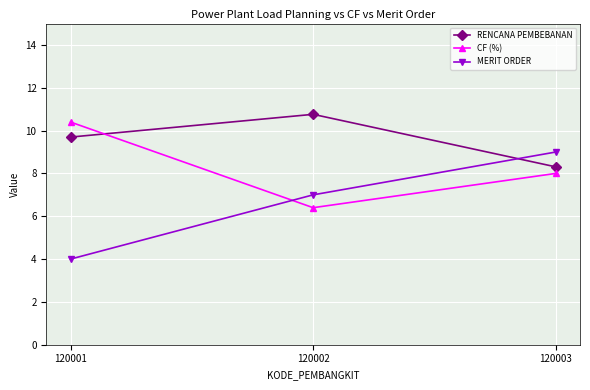

Reading left to right, extract all data points from this chart.

RENCANA PEMBEBANAN: 9.7	10.8	8.3
CF (%): 10.4	6.4	8.0
MERIT ORDER: 4.0	7.0	9.0